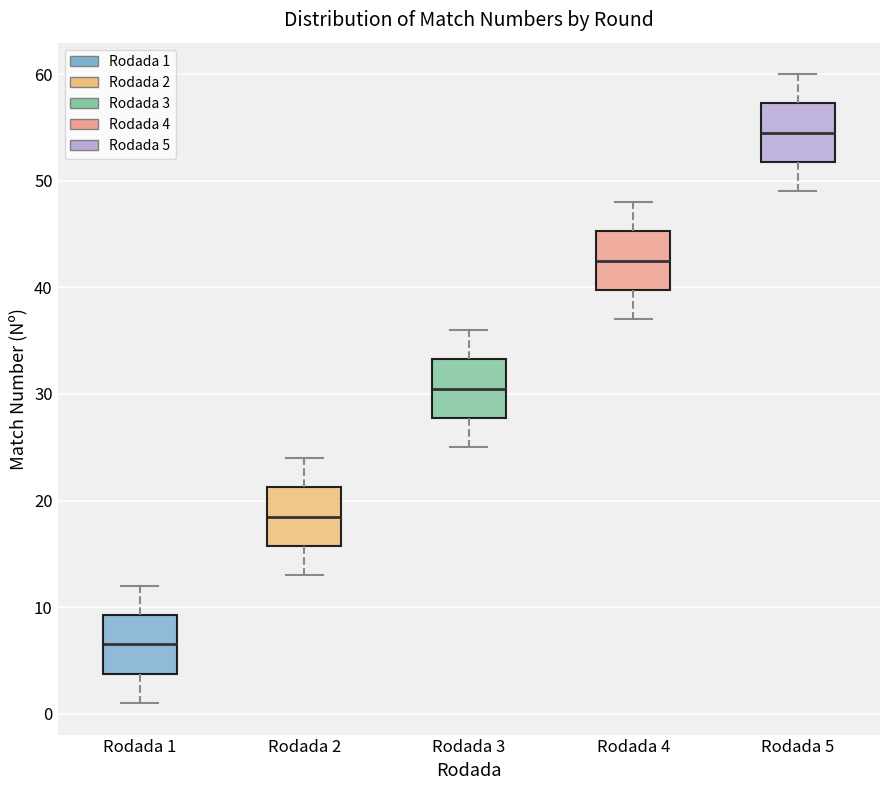

Reading left to right, read every box against the y-axis: the position of its median line, the range the box covers, and the ends of its whiskers. The values are not printed on the chart, so give them approximately, as read against the axis.

Rodada 1: median 7, box 4 to 9, whiskers 1 to 12
Rodada 2: median 19, box 16 to 21, whiskers 13 to 24
Rodada 3: median 31, box 28 to 33, whiskers 25 to 36
Rodada 4: median 43, box 40 to 45, whiskers 37 to 48
Rodada 5: median 55, box 52 to 57, whiskers 49 to 60